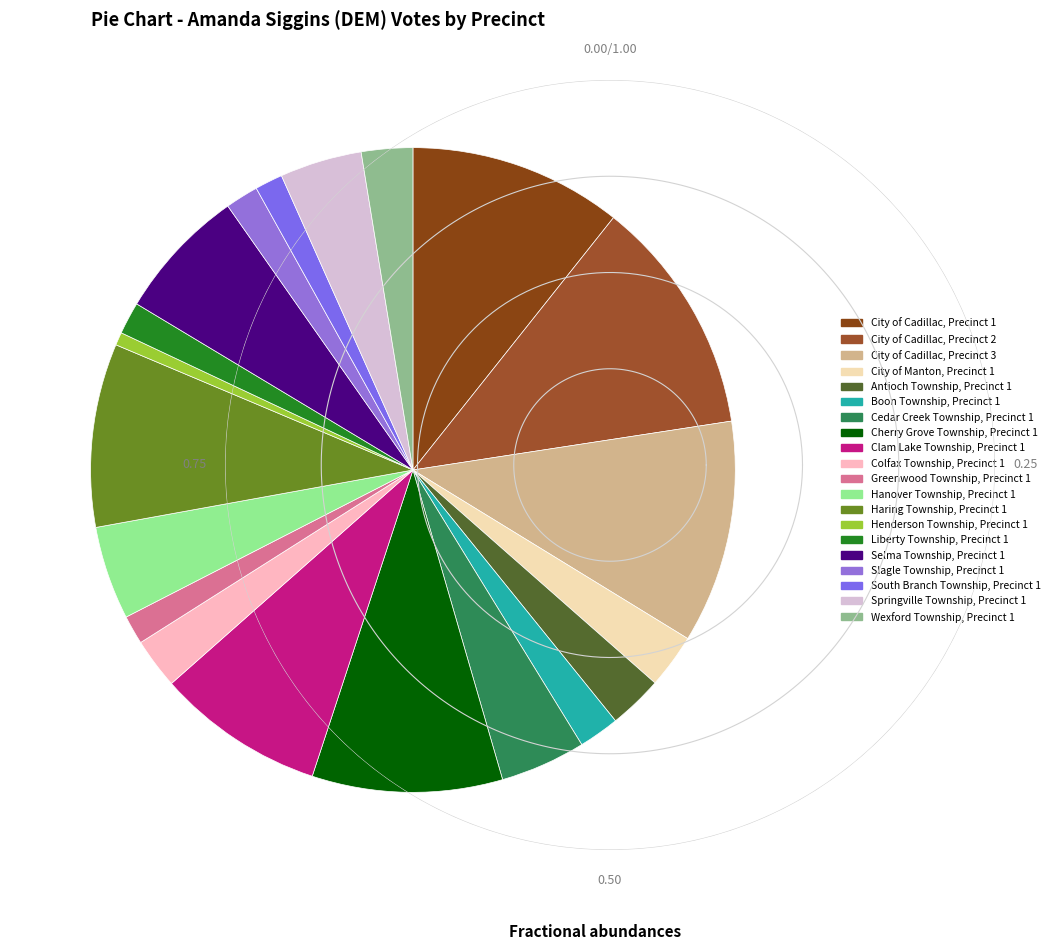

Rank the categories by value from highest to lowest.

City of Cadillac, Precinct 2, City of Cadillac, Precinct 3, City of Cadillac, Precinct 1, Cherry Grove Township, Precinct 1, Haring Township, Precinct 1, Clam Lake Township, Precinct 1, Selma Township, Precinct 1, Hanover Township, Precinct 1, Cedar Creek Township, Precinct 1, Springville Township, Precinct 1, City of Manton, Precinct 1, Antioch Township, Precinct 1, Wexford Township, Precinct 1, Colfax Township, Precinct 1, Boon Township, Precinct 1, Slagle Township, Precinct 1, Liberty Township, Precinct 1, Greenwood Township, Precinct 1, South Branch Township, Precinct 1, Henderson Township, Precinct 1